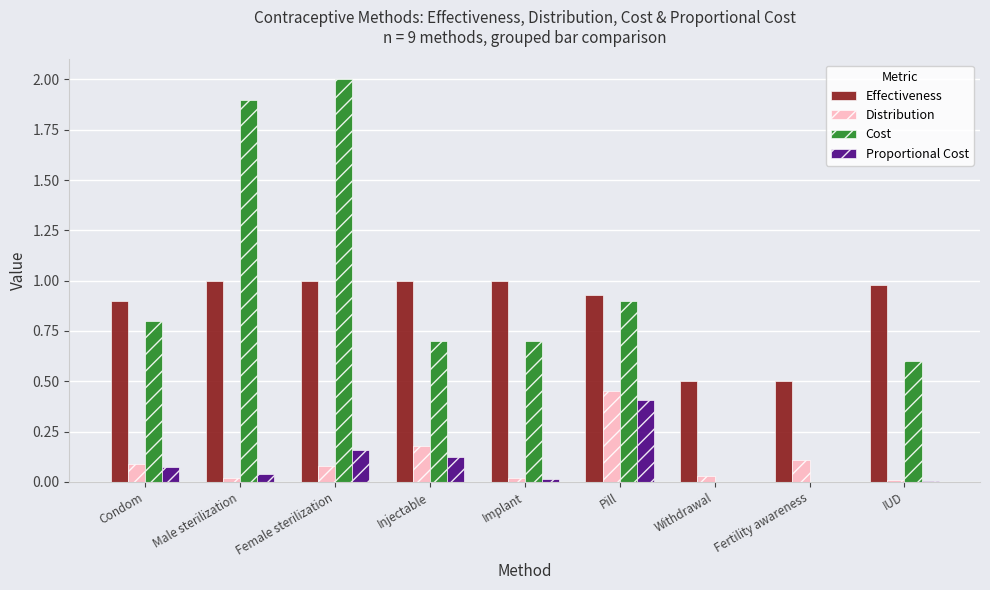

True or false: Distribution has a value of 0.2 at Fertility awareness.

False